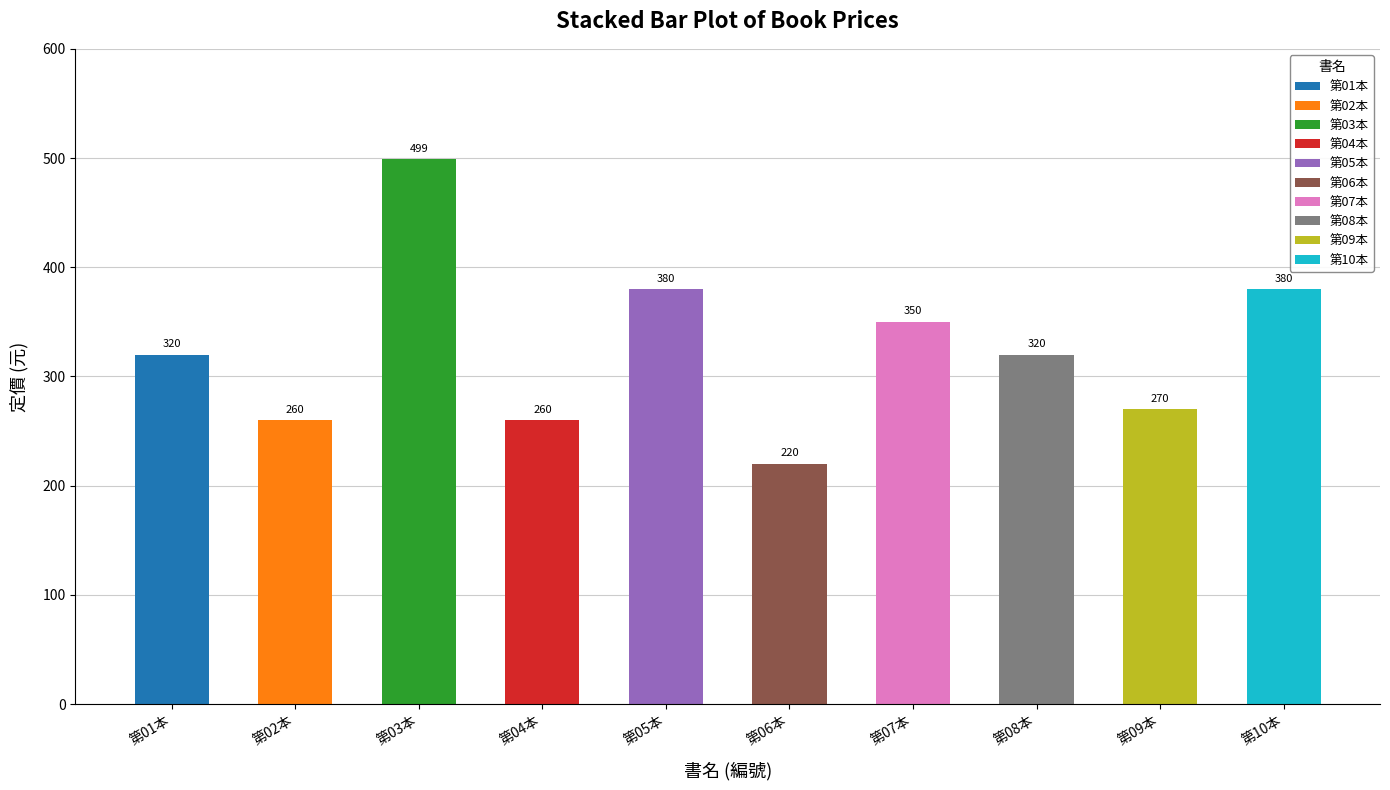

What is the label of the 3rd bar from the left?

第03本